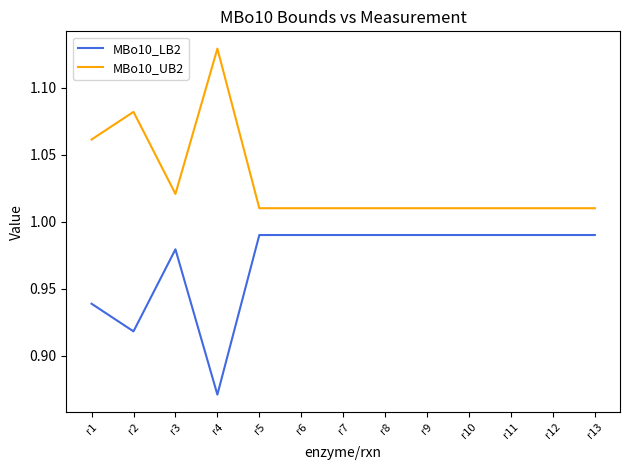

The MBo10_UB2 series shows 0.3 at r12. True or false?

False